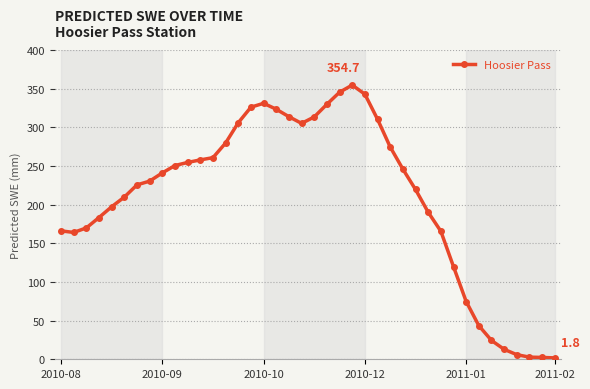

What is the greatest value displayed?

354.7